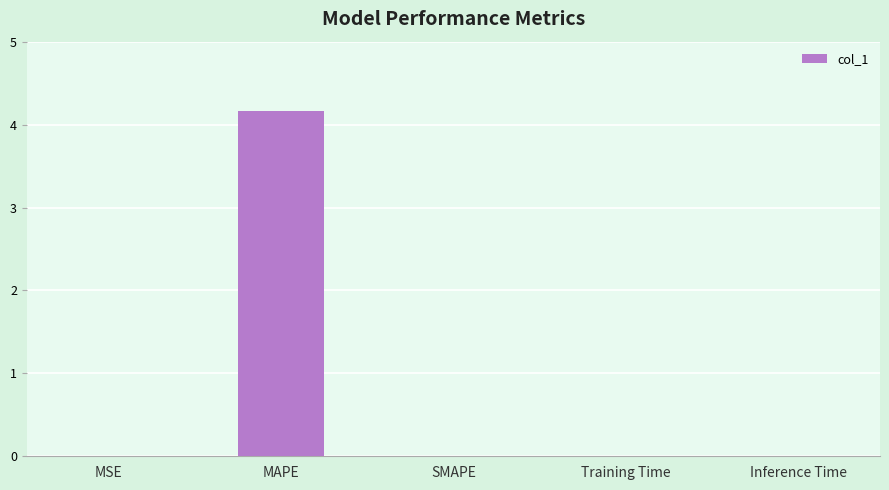

Between MSE and MAPE, which is larger?

MAPE